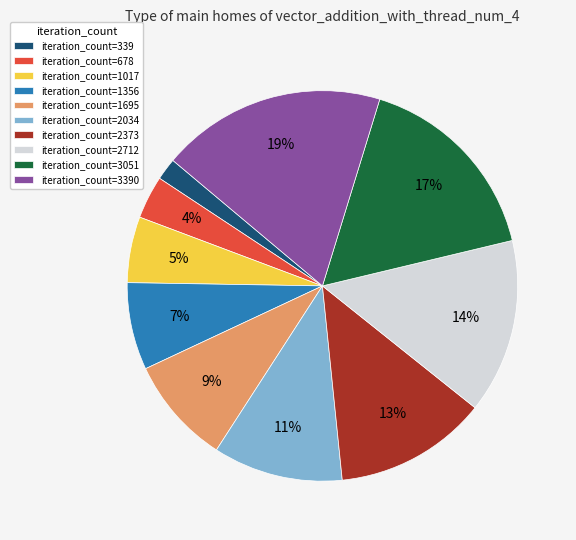

Combined, do iteration_count=3390 and iteration_count=1695 account for over 50%?

No